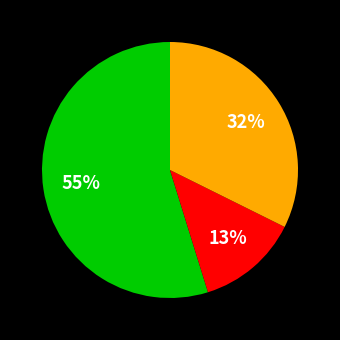

Is there any slice that represents more than half of the pie?

Yes